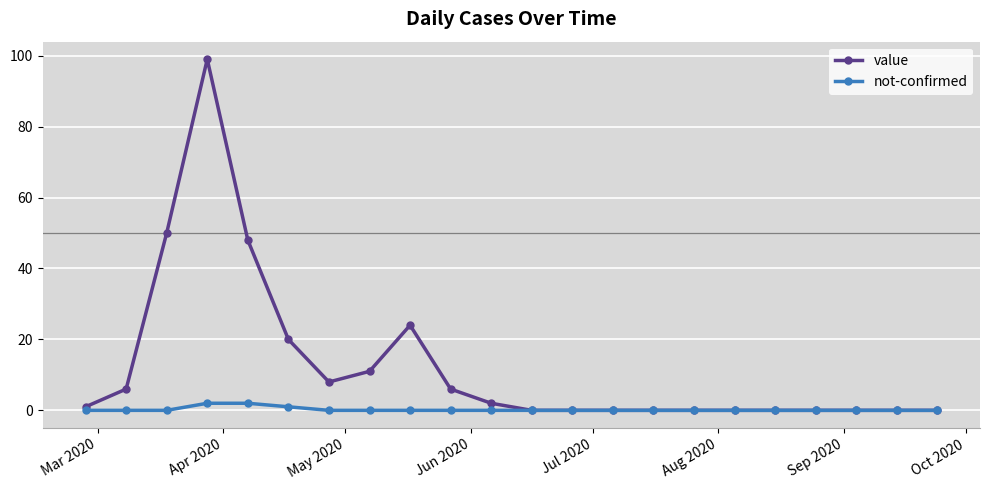

Reading left to right, extract all data points from this chart.

value: 1	6	50	99	48	20	8	11	24	6	2	0	0	0	0	0	0	0	0	0	0	0
not-confirmed: 0	0	0	2	2	1	0	0	0	0	0	0	0	0	0	0	0	0	0	0	0	0